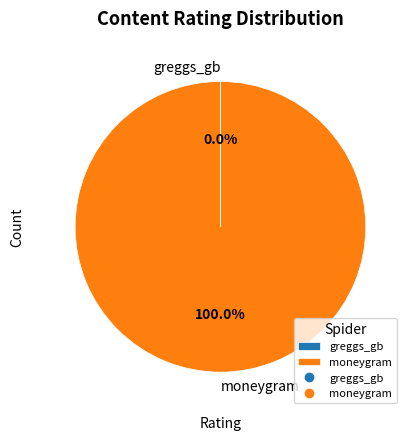

Which slice represents more than half of the pie?

moneygram